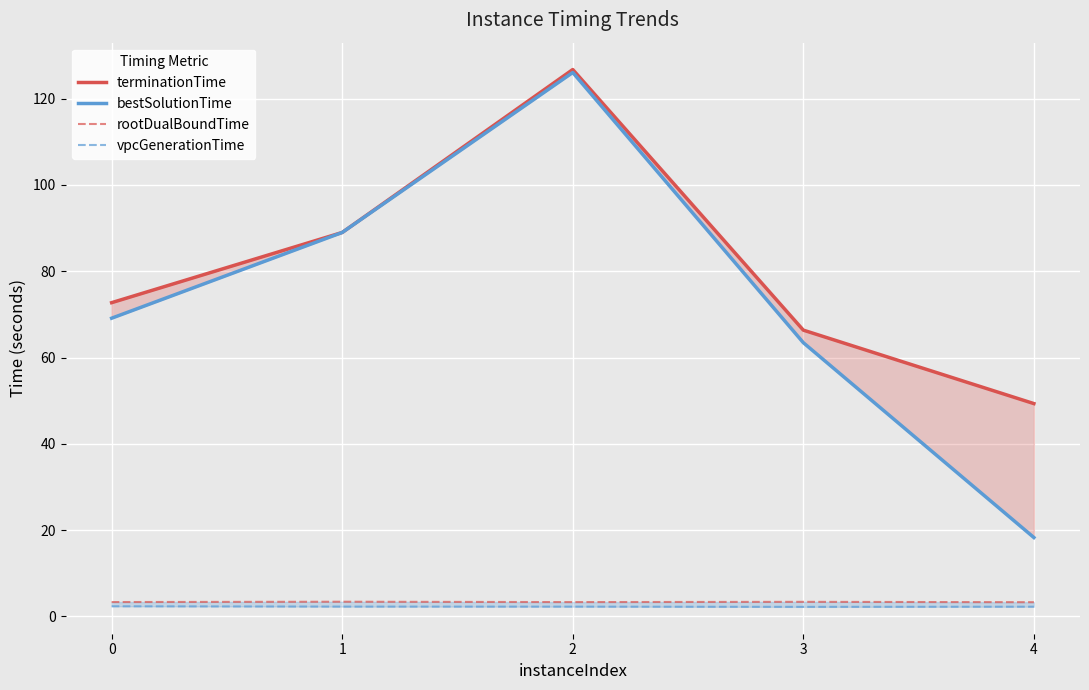

What is the average value of the terminationTime series?

80.8